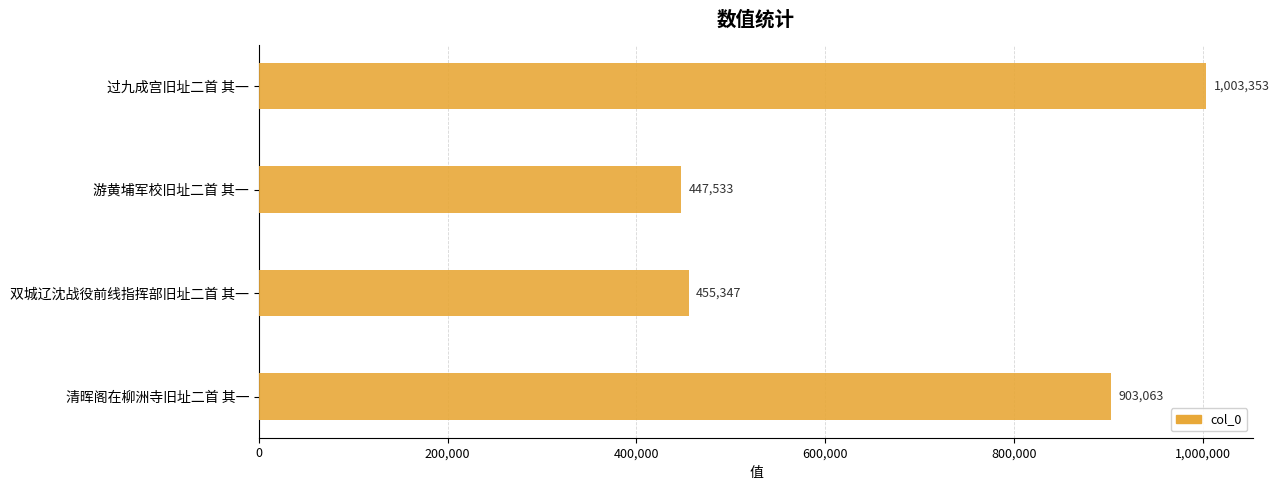

Rank the categories by value from highest to lowest.

过九成宫旧址二首 其一, 清晖阁在柳洲寺旧址二首 其一, 双城辽沈战役前线指挥部旧址二首 其一, 游黄埔军校旧址二首 其一